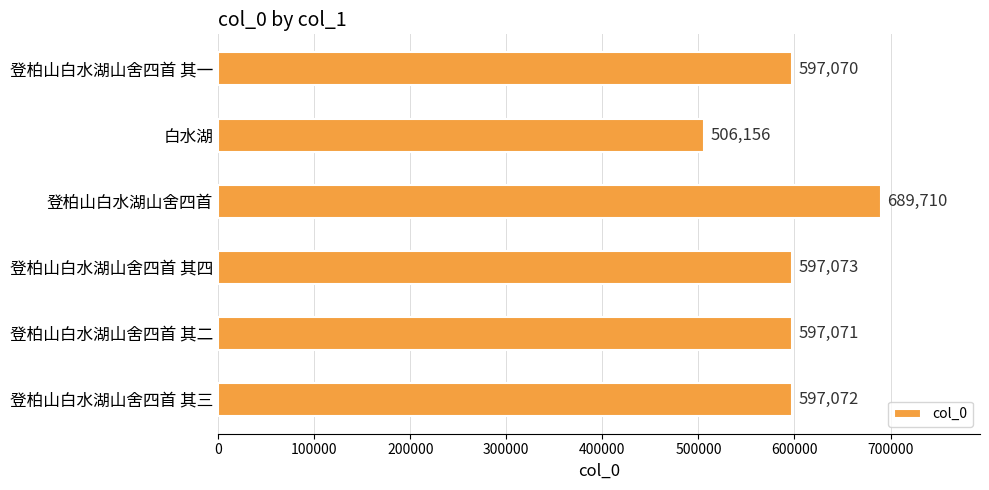

Which label corresponds to the largest value in the chart?

登柏山白水湖山舍四首